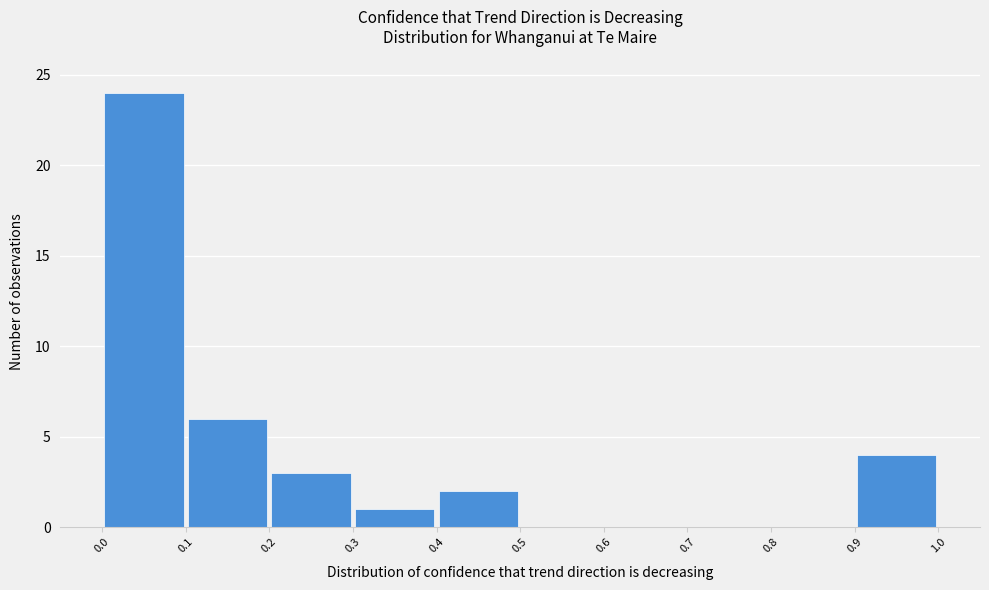

Reading left to right, transcribe this chart: for each bar, give the range it covers on the x-axis and its height. The values are not printed on the chart, so give them approximately, as read against the axis.

0.0 to 0.1: 24
0.1 to 0.2: 6
0.2 to 0.3: 3
0.3 to 0.4: 1
0.4 to 0.5: 2
0.5 to 0.6: 0
0.6 to 0.7: 0
0.7 to 0.8: 0
0.8 to 0.9: 0
0.9 to 1.0: 4